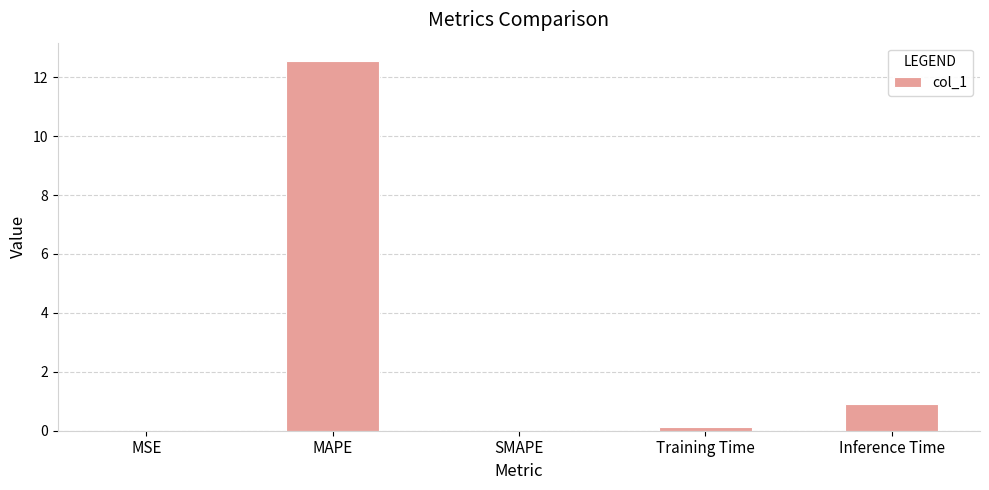

What is the sum of all values?

13.6